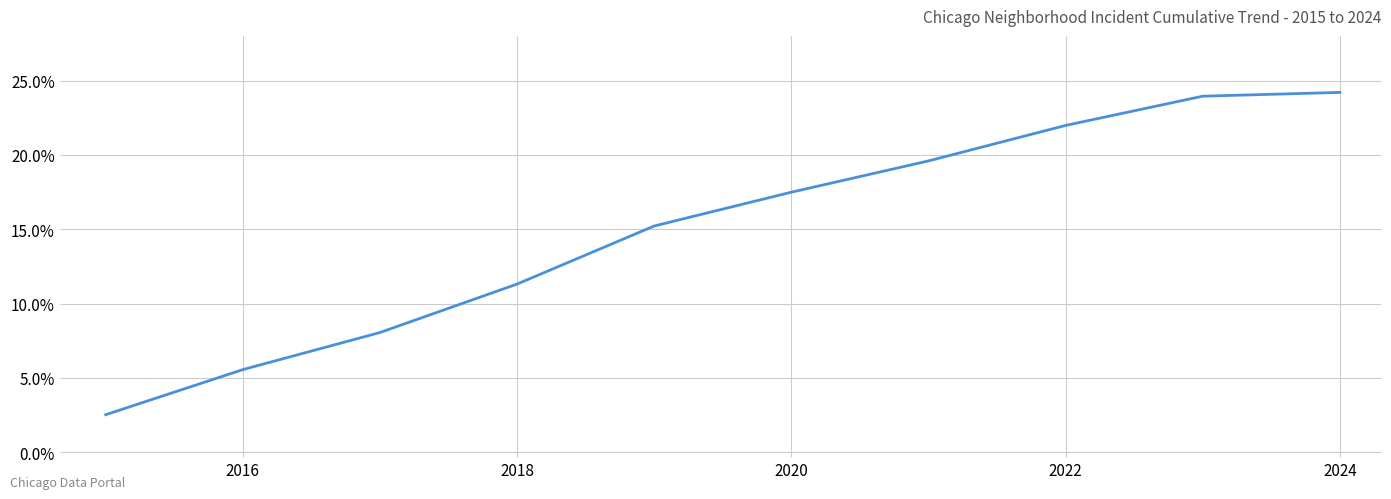

Is this an area chart (filled region under the line)?

No